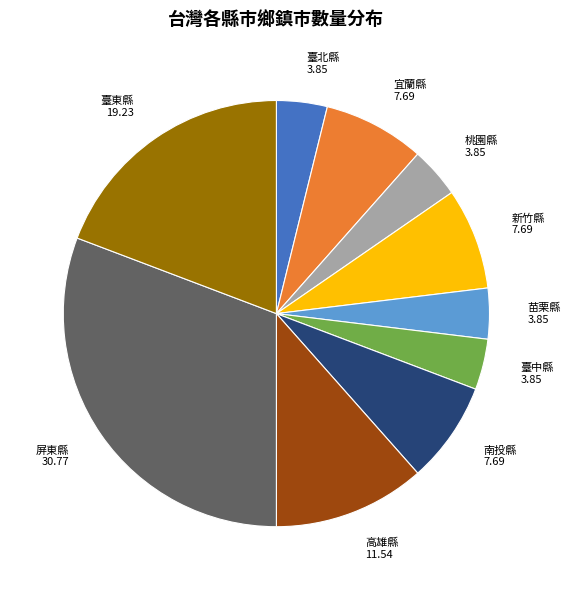

Which has a higher value, 屏東縣 or 苗栗縣?

屏東縣